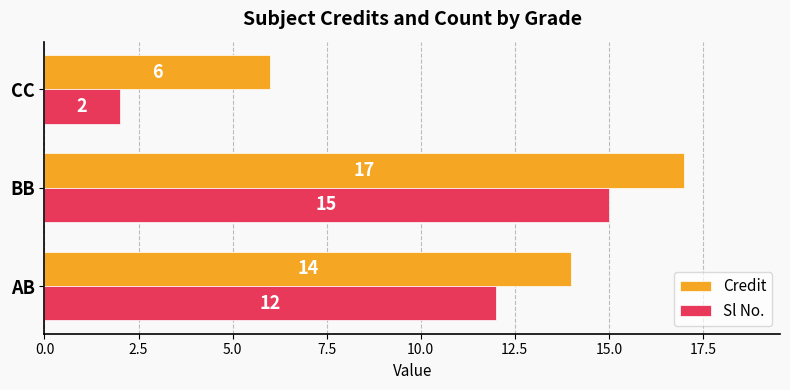

What is the difference between the maximum and minimum values in the Credit series?

11